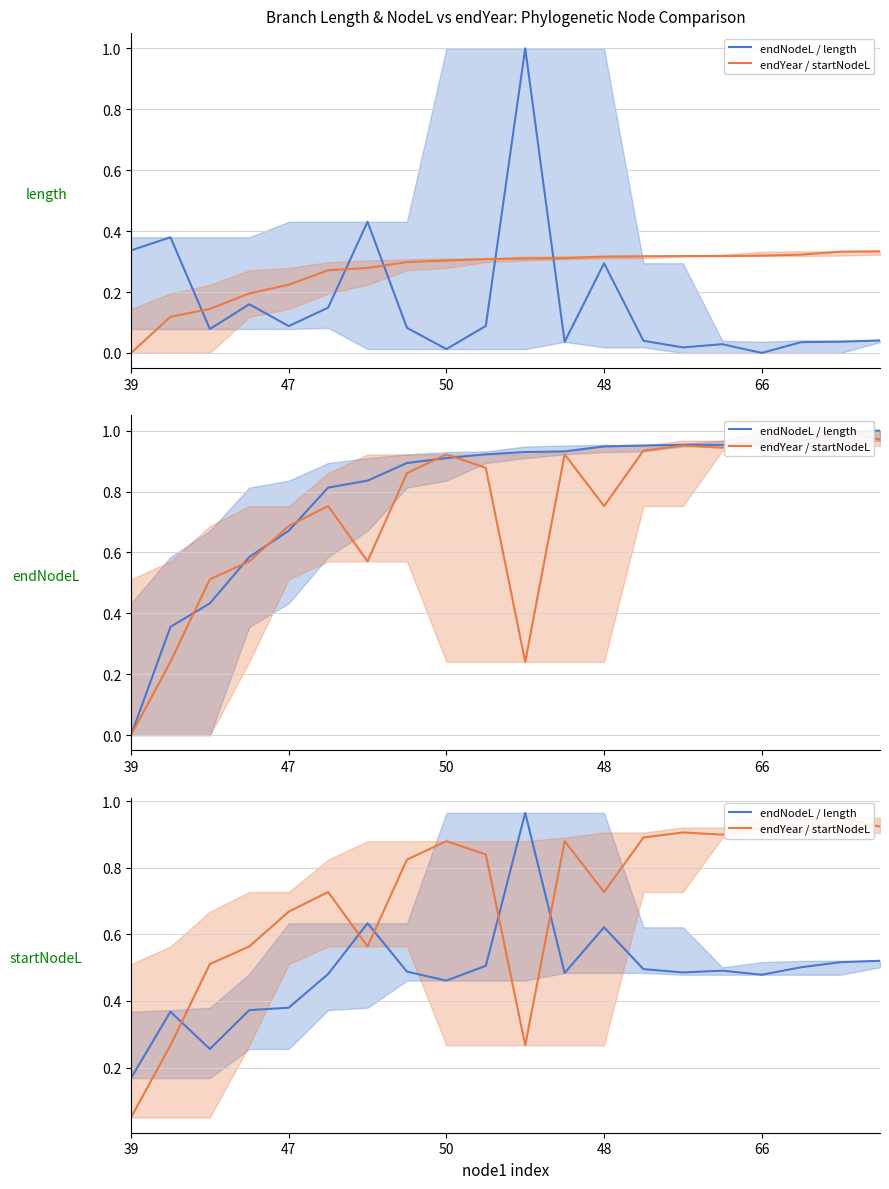

True or false: endNodeL / length has a value of 0.8 at 7.

False